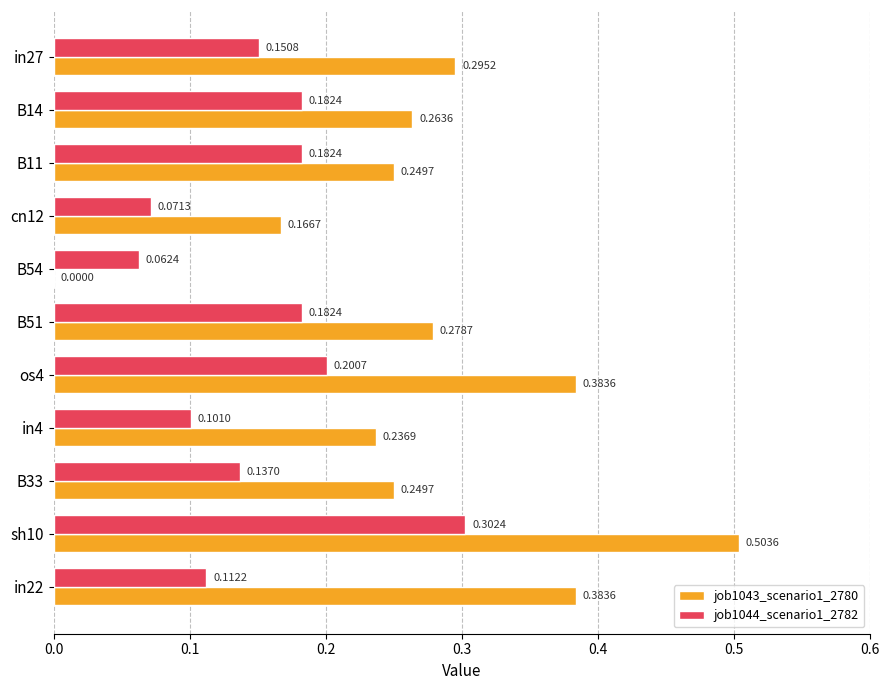

How many job1044_scenario1_2782 values are between 0 and 1?

11